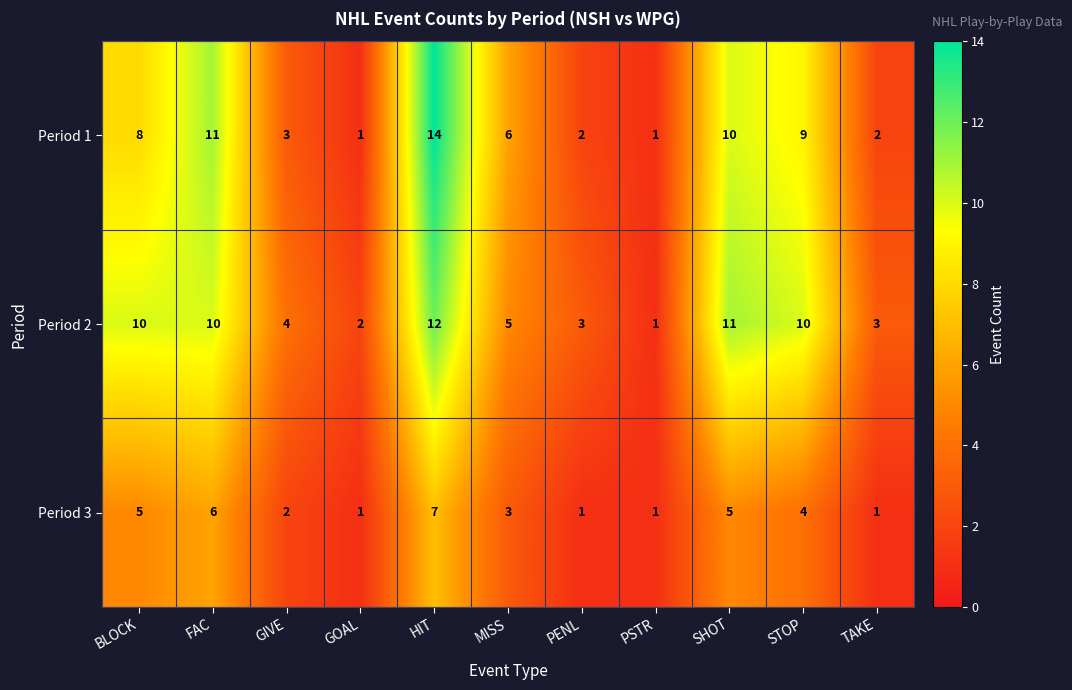

The value of Period 2 at GOAL is 2. True or false?

True